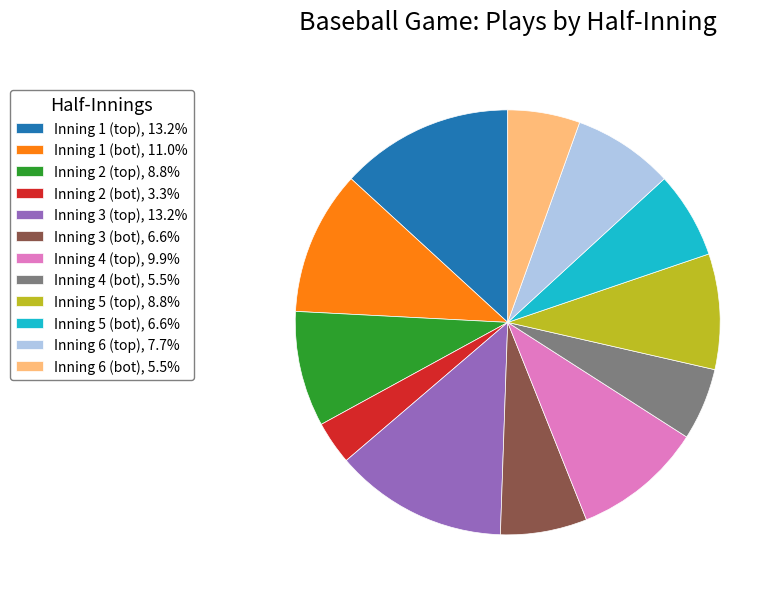

Is Inning 1 (bot), 11.0% the majority of the pie?

No